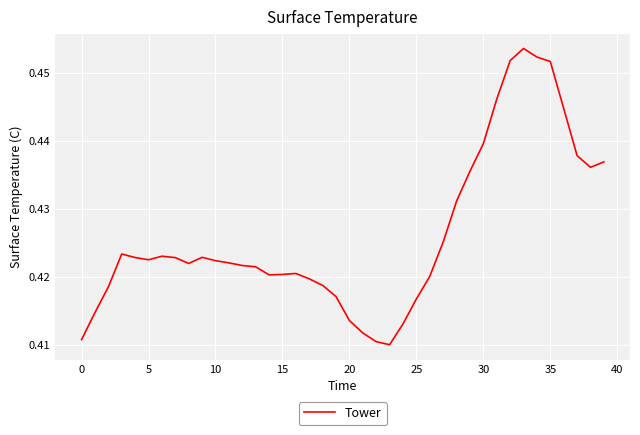

Count the number of categories in the chart.

40